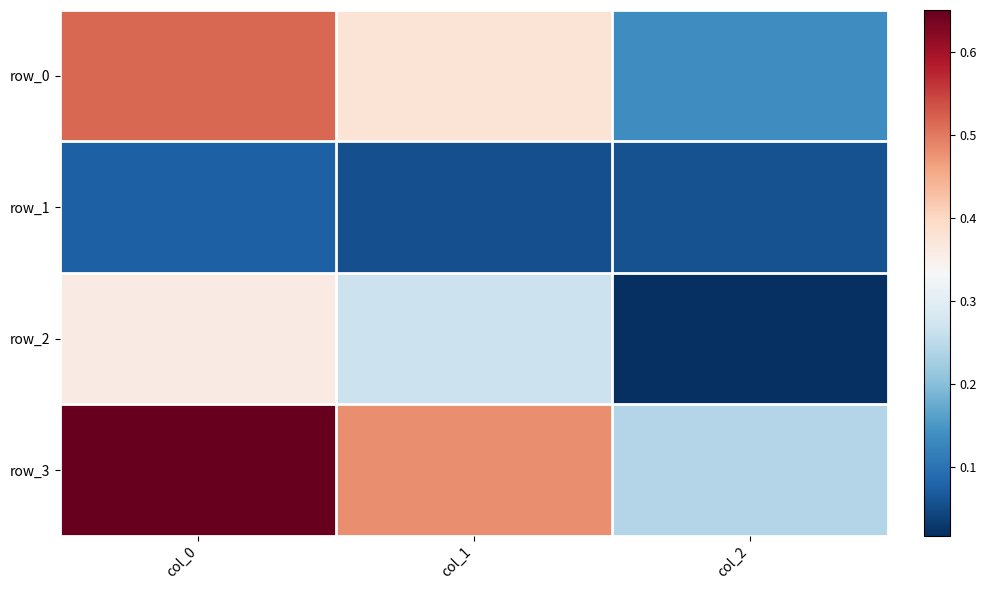

The row_0 series shows 0.4 at col_1. True or false?

True